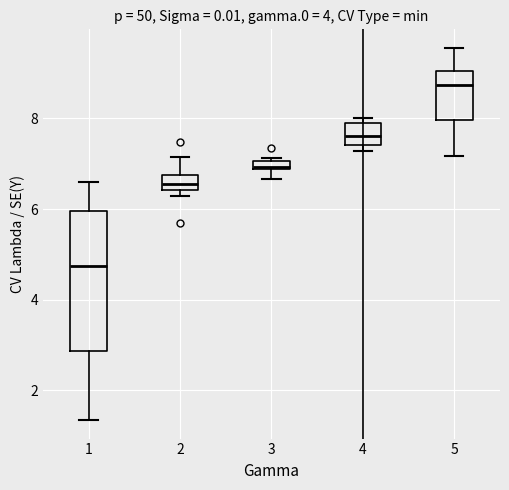

Where does the upper whisker of the box at x = 2 end on the y-axis? The values are not printed on the chart, so give them approximately, as read against the axis.

7.2